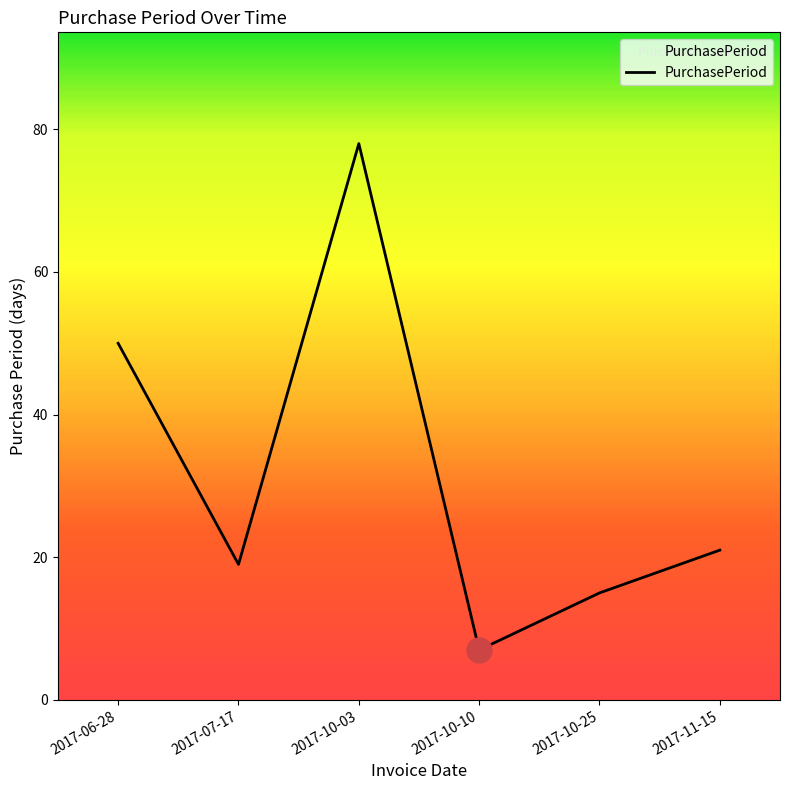

Reading left to right, extract all data points from this chart.

50	19	78	7	15	21